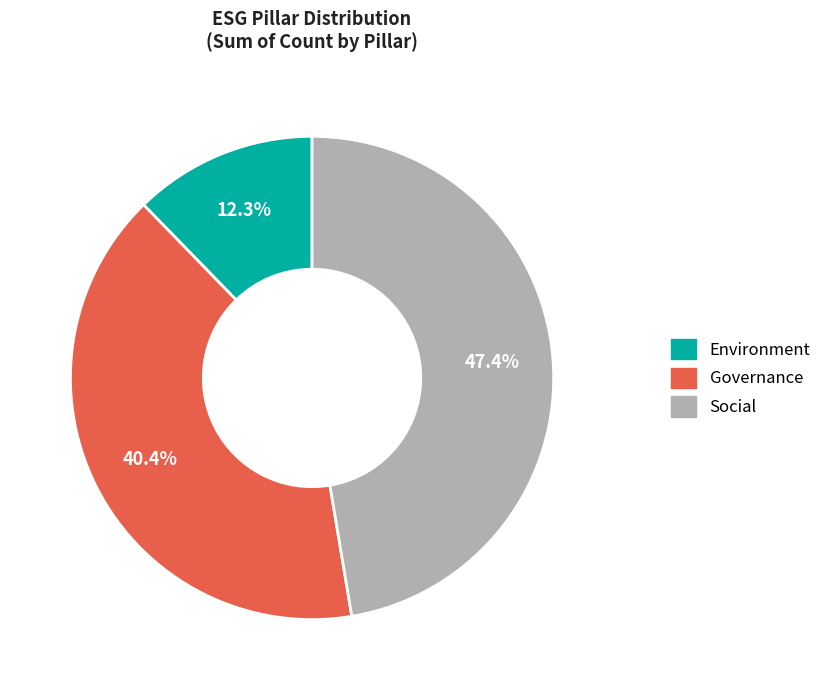

Between Social and Environment, which is larger?

Social